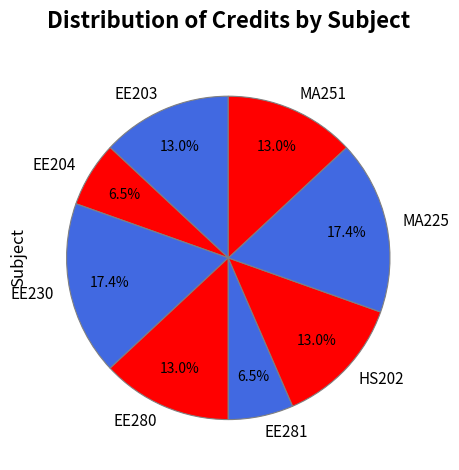

Approximately how many times larger is the value at EE204 compared to MA225?

0.4